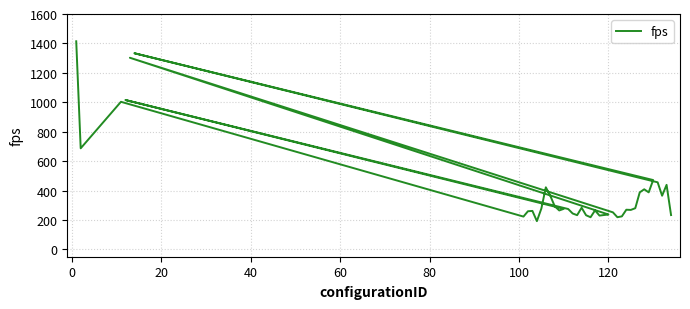

Is this an area chart (filled region under the line)?

No